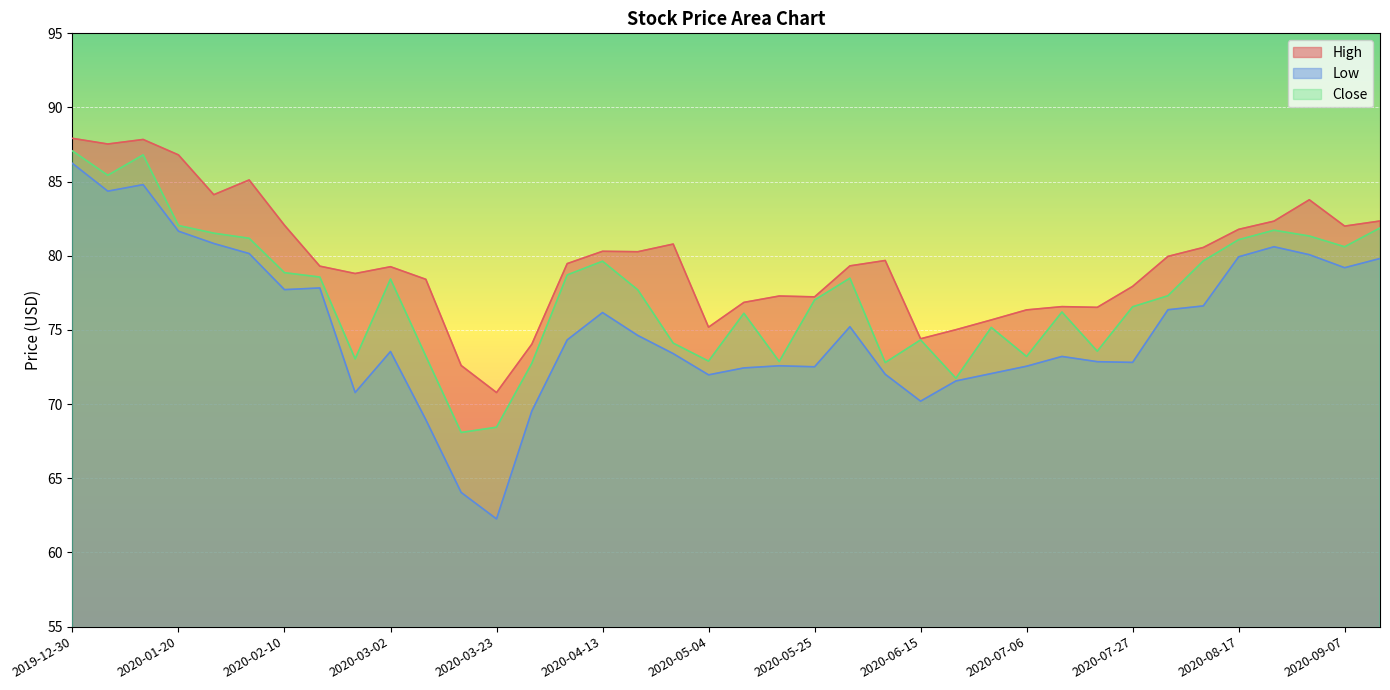

What is the sum of all High values?

3026.3